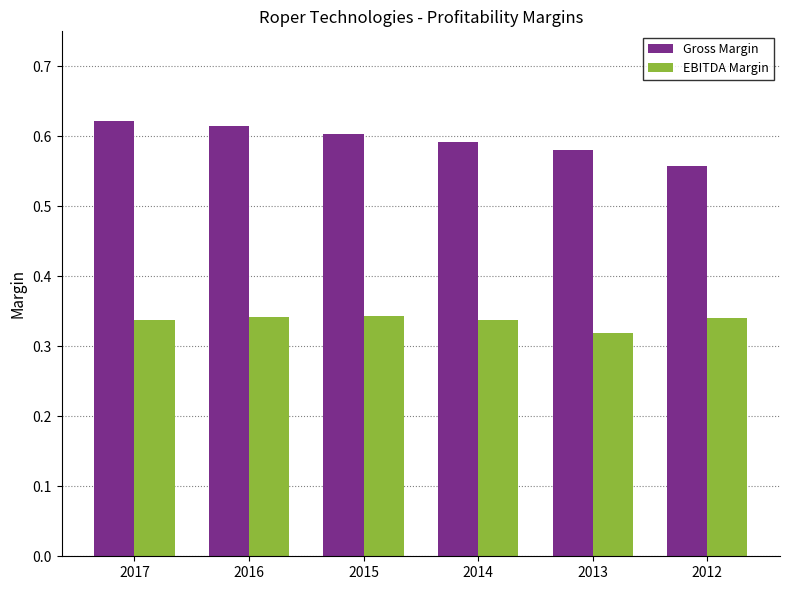

What is the sum of all EBITDA Margin values?

2.0